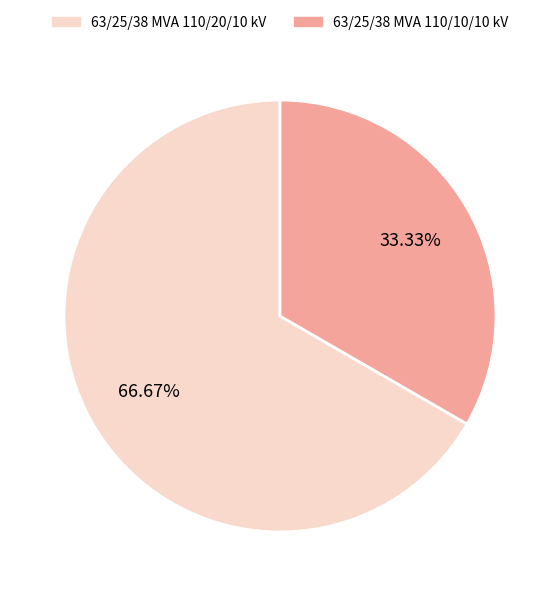

To the nearest percent, what portion does 63/25/38 MVA 110/10/10 kV represent?

33%